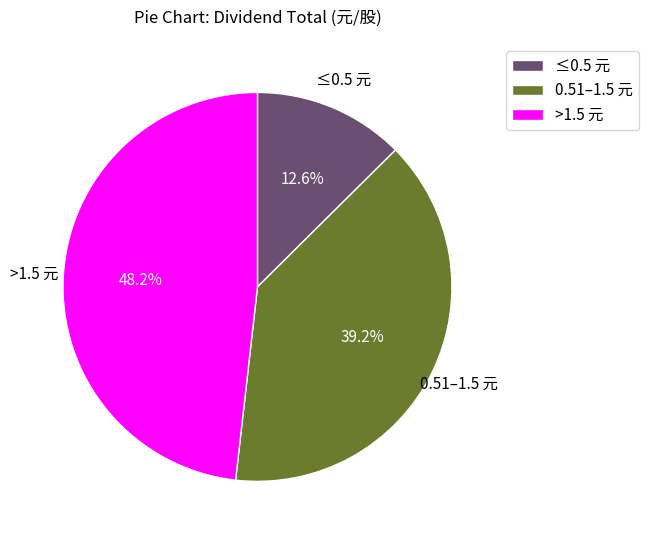

What is the ratio of the value at 0.51–1.5 元 to the value at ≤0.5 元?

3.1